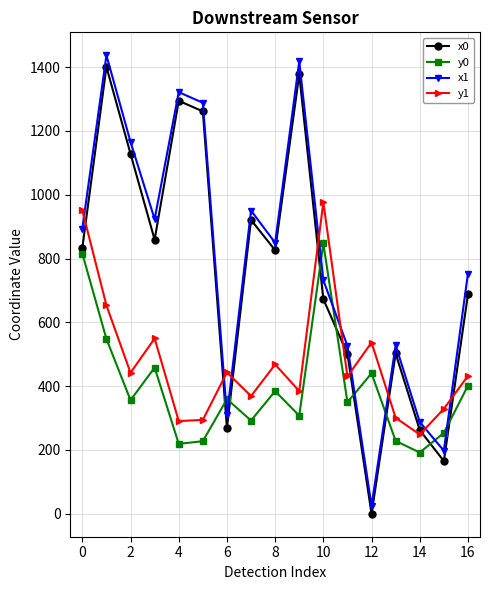

What is the maximum value for x0?

1400.6